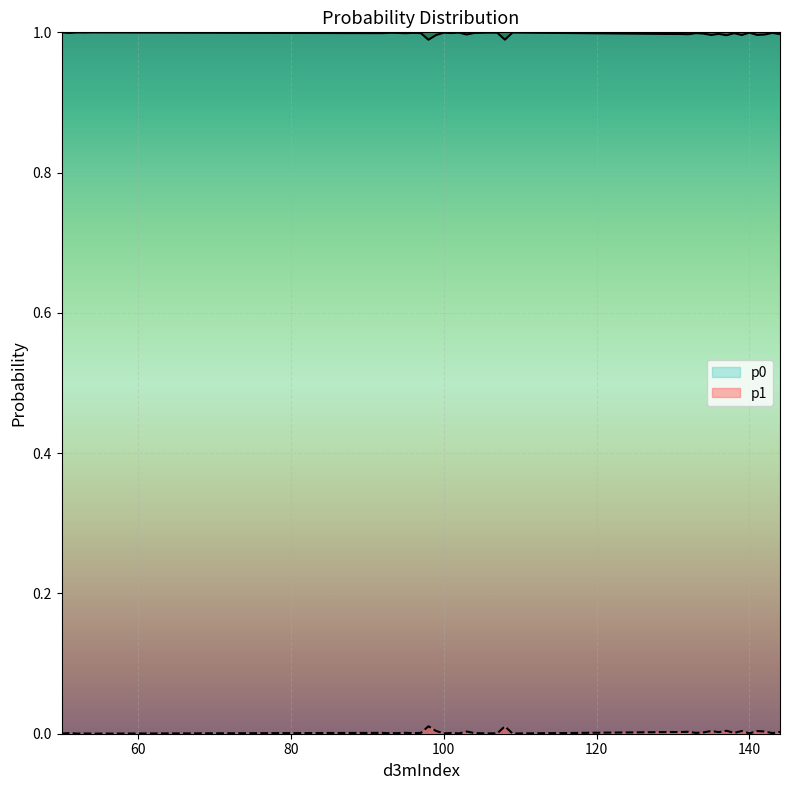

How many interior local valleys does the p1 series have?

13